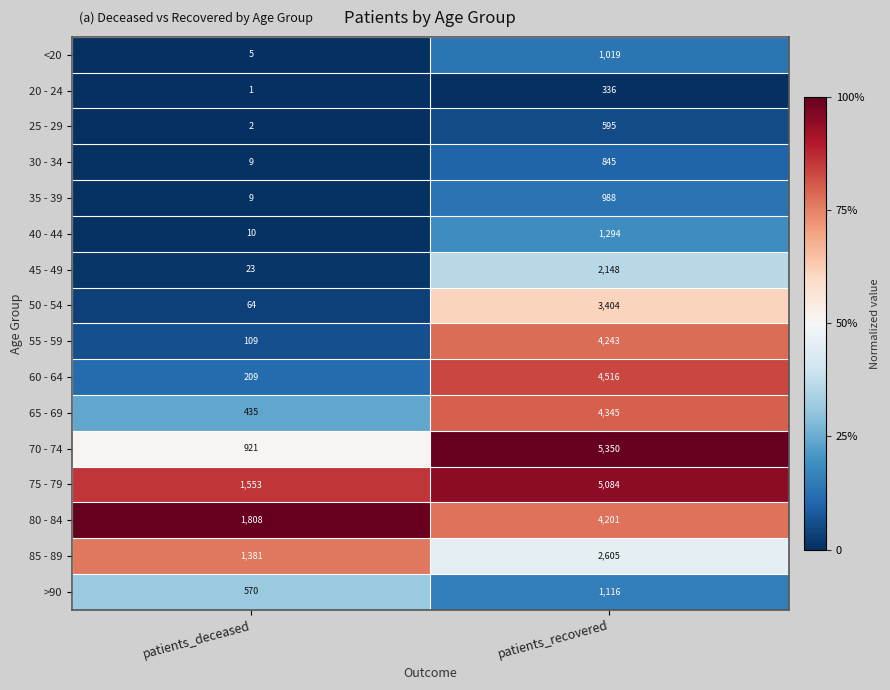

Read the 40 - 44 value at patients_recovered, to the nearest 100.

1300